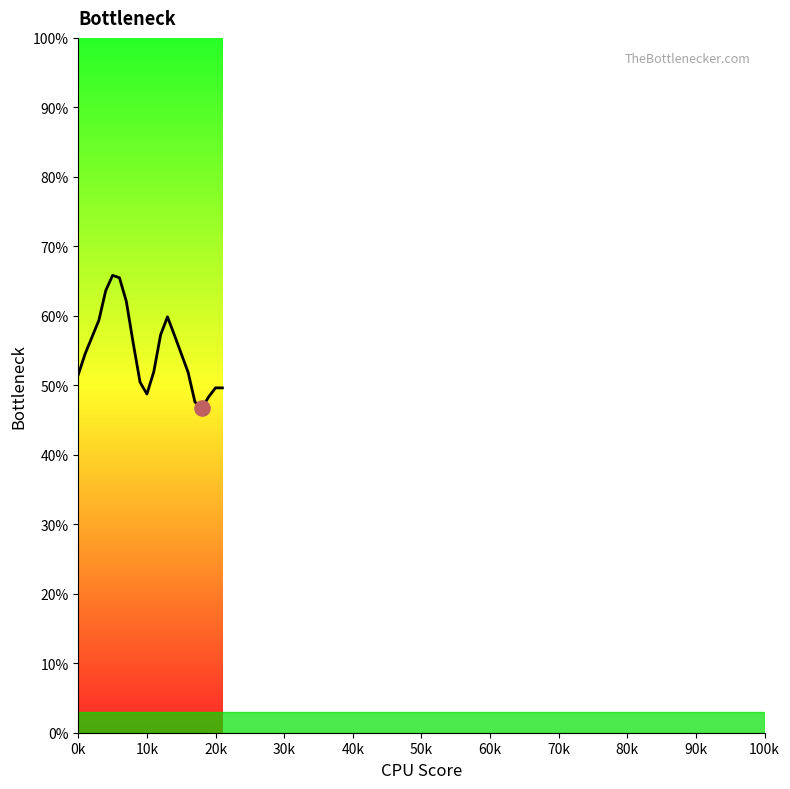

Approximately how many times larger is the value at 90k compared to 40k?

0.7